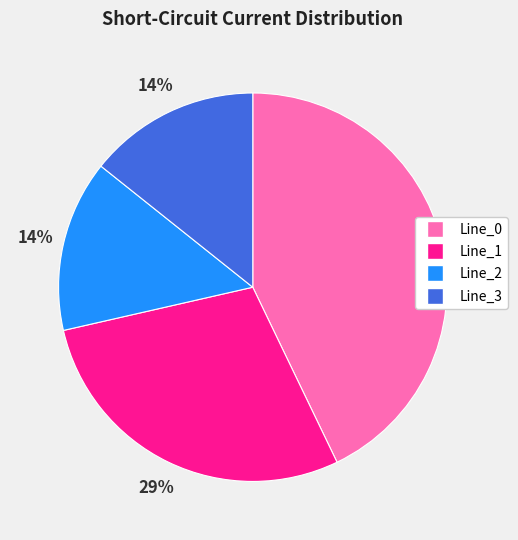

What is the ratio of the value at Line_3 to the value at Line_1?

0.5